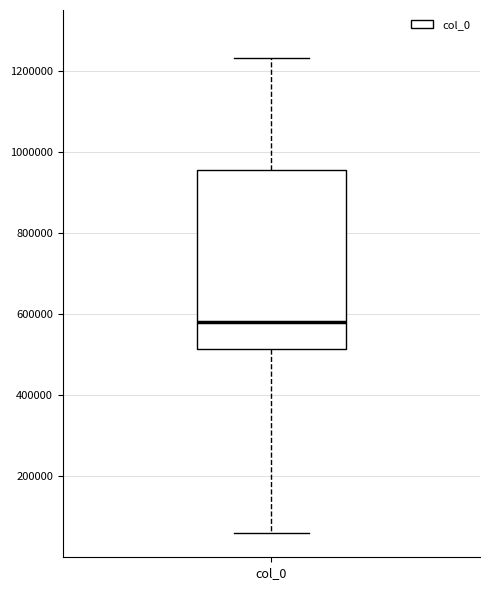

Read this box plot against the y-axis: the position of the median line, the range covered by the box, and the ends of both whiskers. The values are not printed on the chart, so give them approximately, as read against the axis.

median 580000, box 520000 to 960000, whiskers 60000 to 1240000